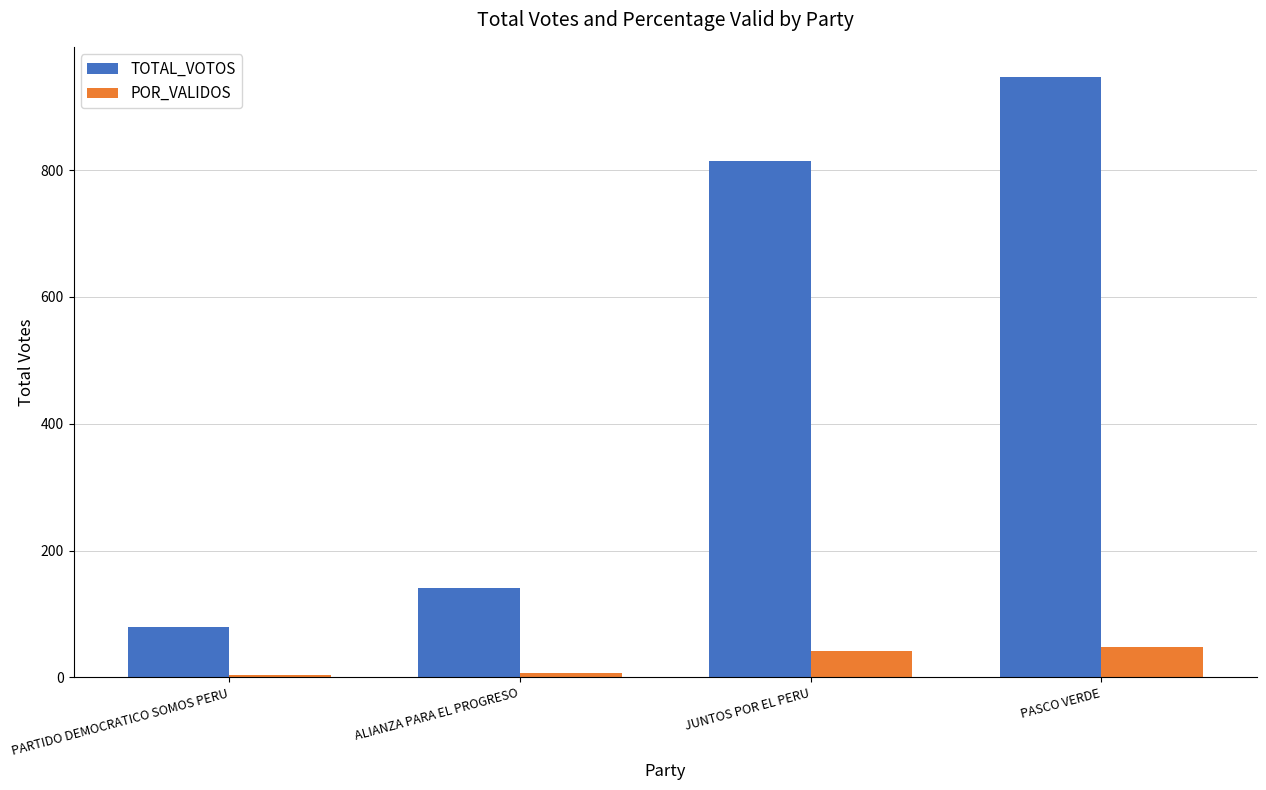

What is the difference between the POR_VALIDOS values at PARTIDO DEMOCRATICO SOMOS PERU and PASCO VERDE?

43.7